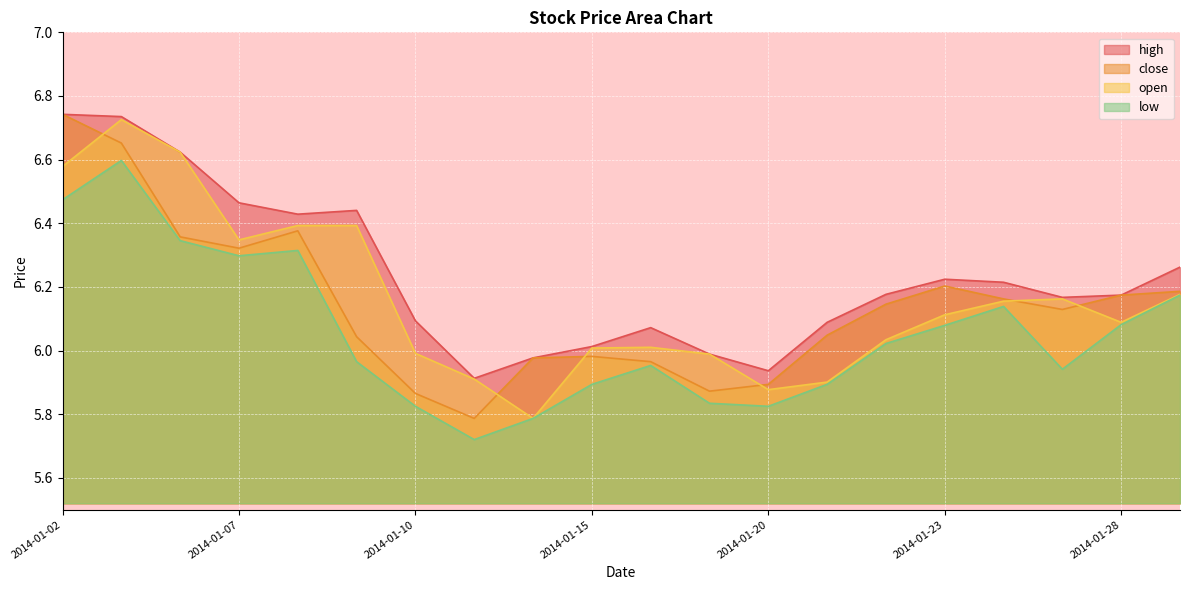

At how many categories does at least one series exceed 6?

16